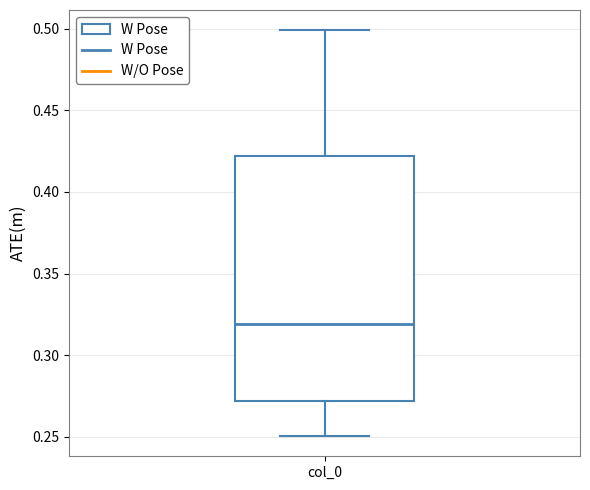

Where does the upper whisker of the box for col_0 end on the y-axis? The values are not printed on the chart, so give them approximately, as read against the axis.

0.50